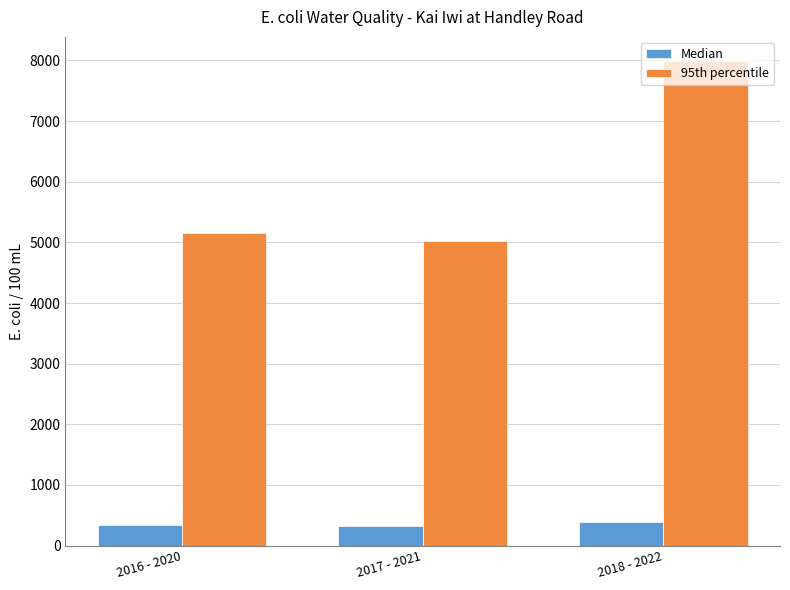

The 95th percentile series shows 2760.8 at 2018 - 2022. True or false?

False